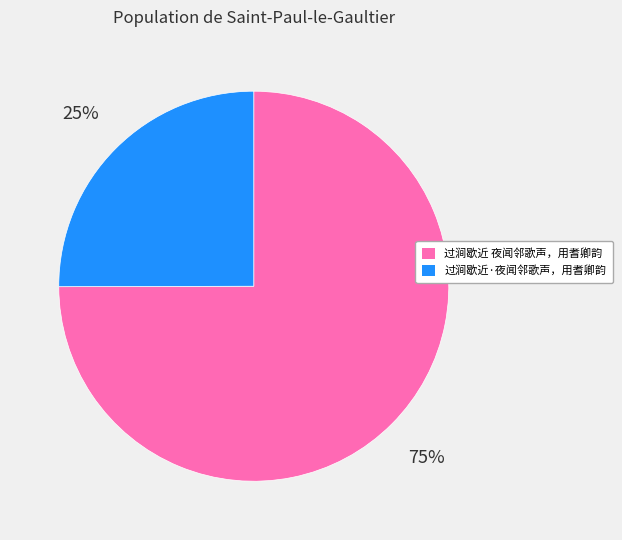

Rank the categories by value from highest to lowest.

过涧歇近 夜闻邻歌声，用耆卿韵, 过涧歇近·夜闻邻歌声，用耆卿韵